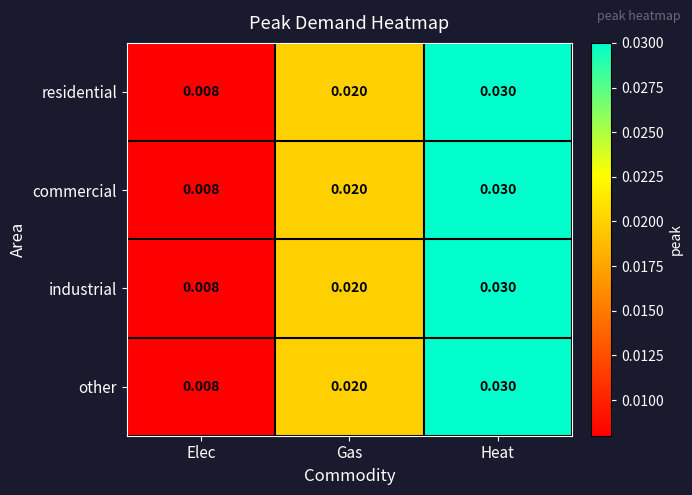

At which category is the sum across all series the highest?

Heat